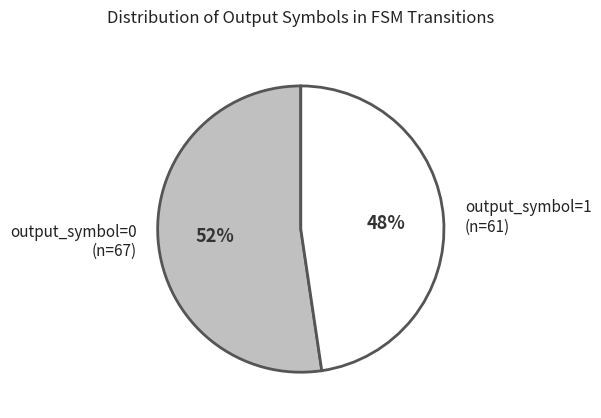

Is the sum of output_symbol=1 and output_symbol=0 greater than half?

Yes